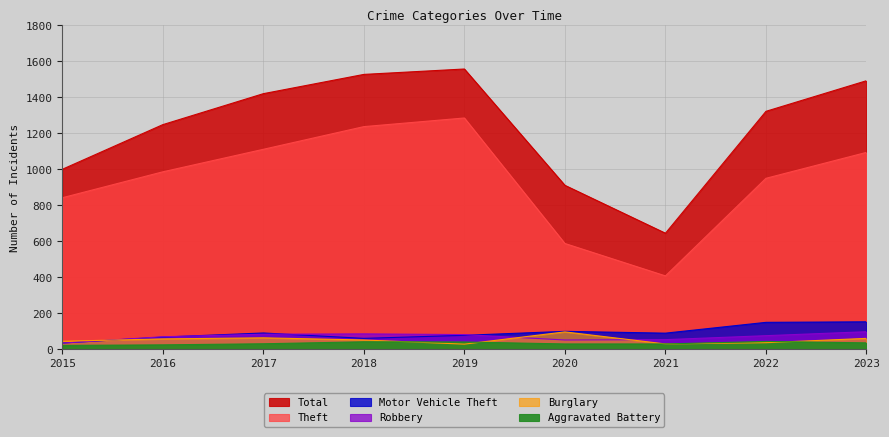

The value of Burglary at 2019 is 29. True or false?

True